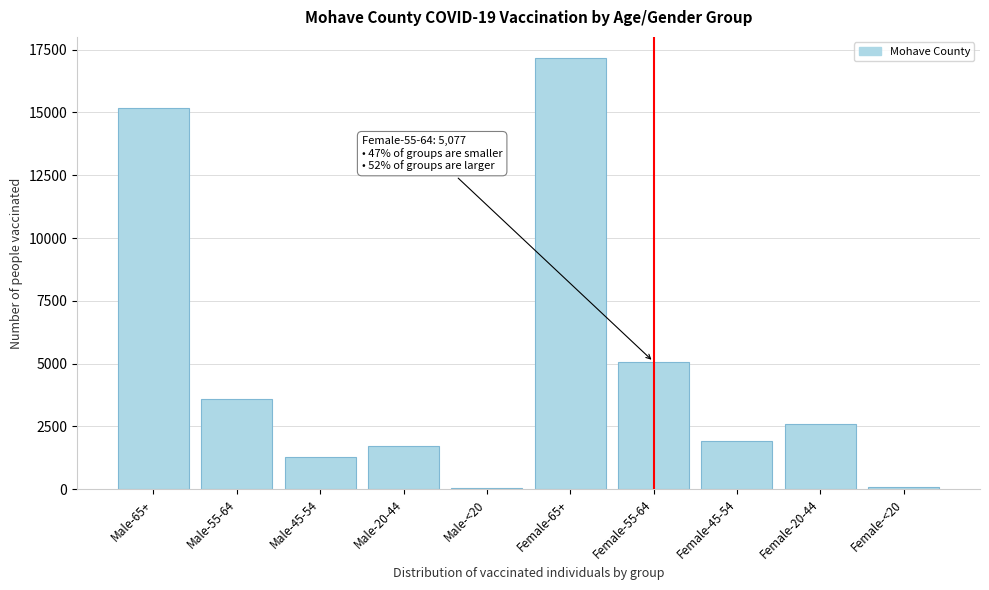

At which label is the value closest to 8608?

Female-55-64